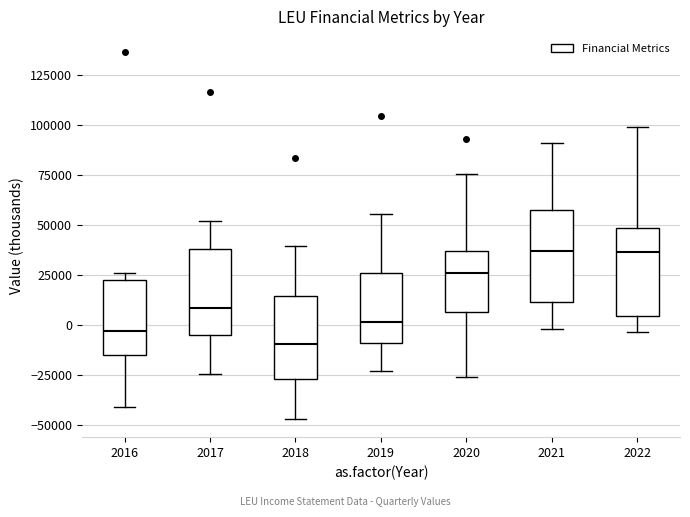

Where is the lower edge of the box at x = 2022 on the y-axis? The values are not printed on the chart, so give them approximately, as read against the axis.

5000